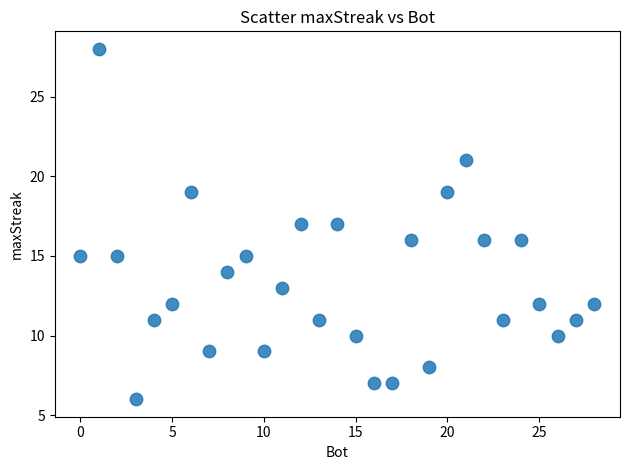

What is the range of X values (max minus min)?

28